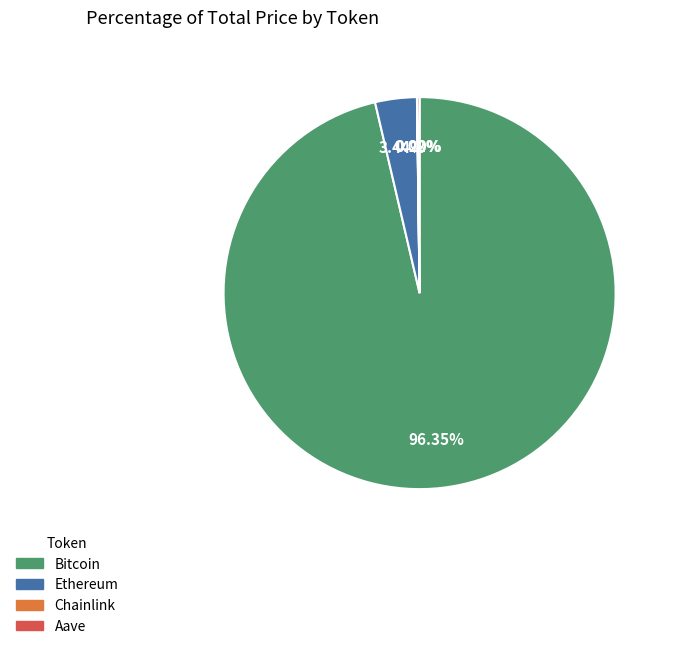

Which category accounts for the majority?

Bitcoin